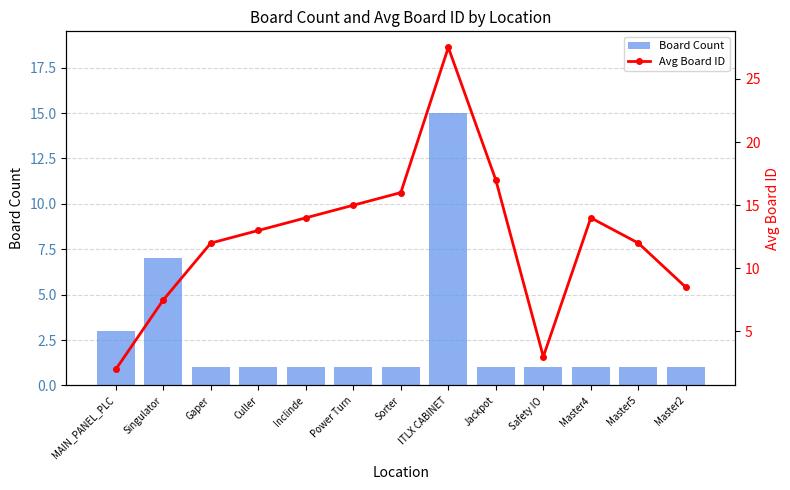

Reading right to left, transcribe all the data shown in this chart.

Board Count: 1.0	1.0	1.0	1.0	1.0	15.0	1.0	1.0	1.0	1.0	1.0	7.0	3.0
Avg Board ID: 8.5	12.0	14.0	3.0	17.0	27.5	16.0	15.0	14.0	13.0	12.0	7.5	2.0